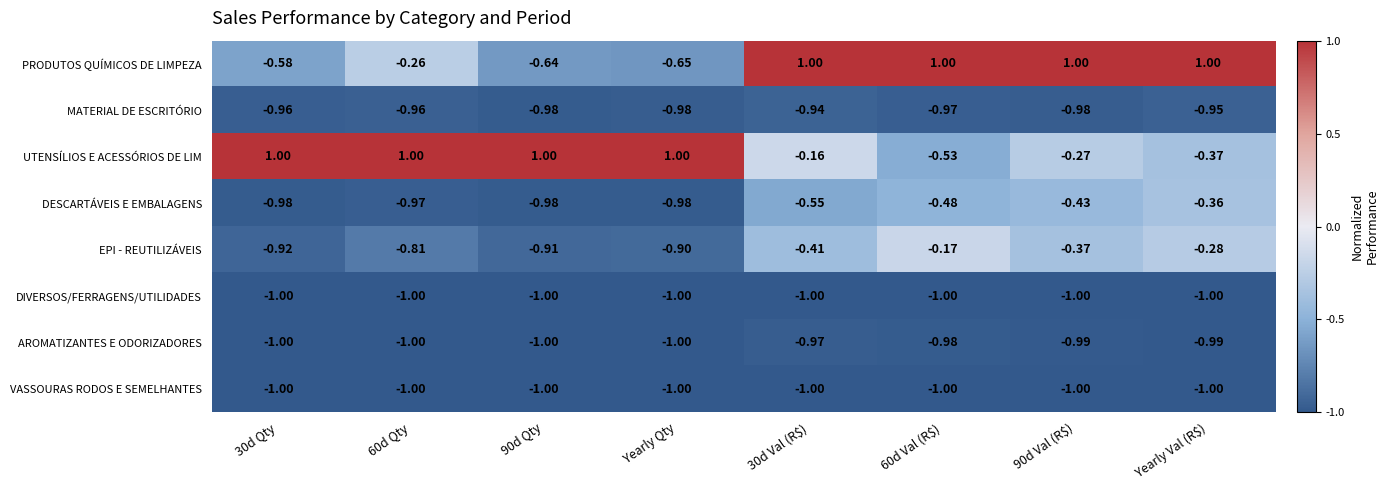

How many distinct data groups are displayed?

8